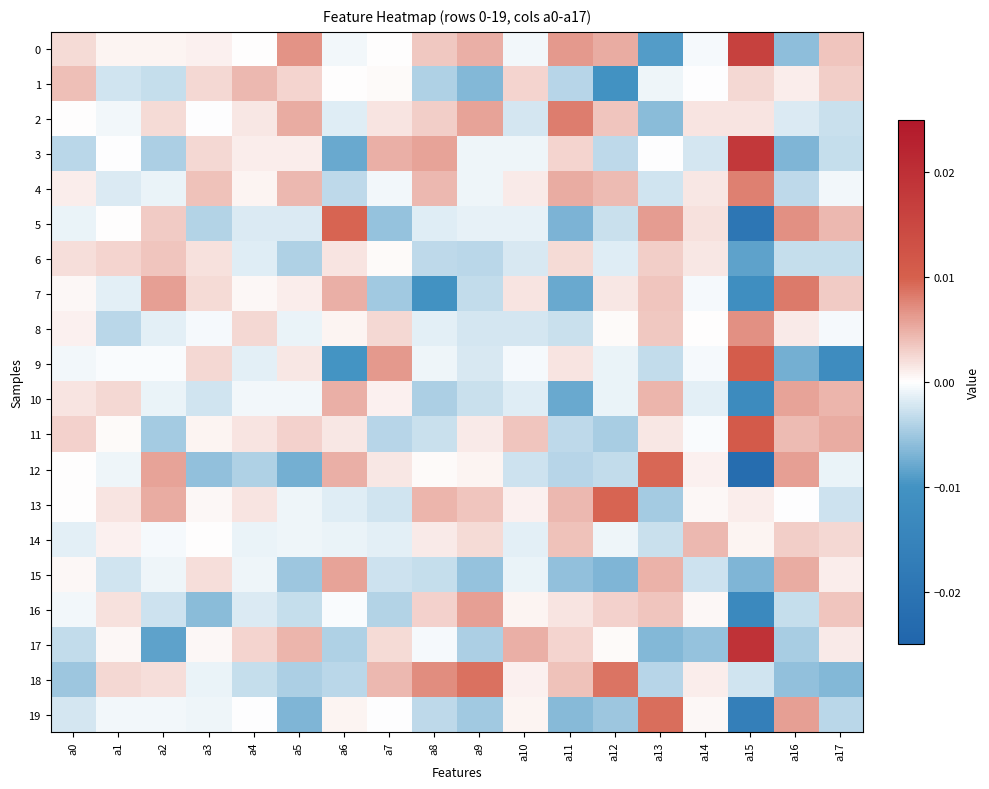

At a13, list the series in order from smallest to largest.

0, 17, 2, 13, 18, 9, 14, 4, 1, 3, 11, 6, 8, 16, 7, 10, 15, 5, 19, 12